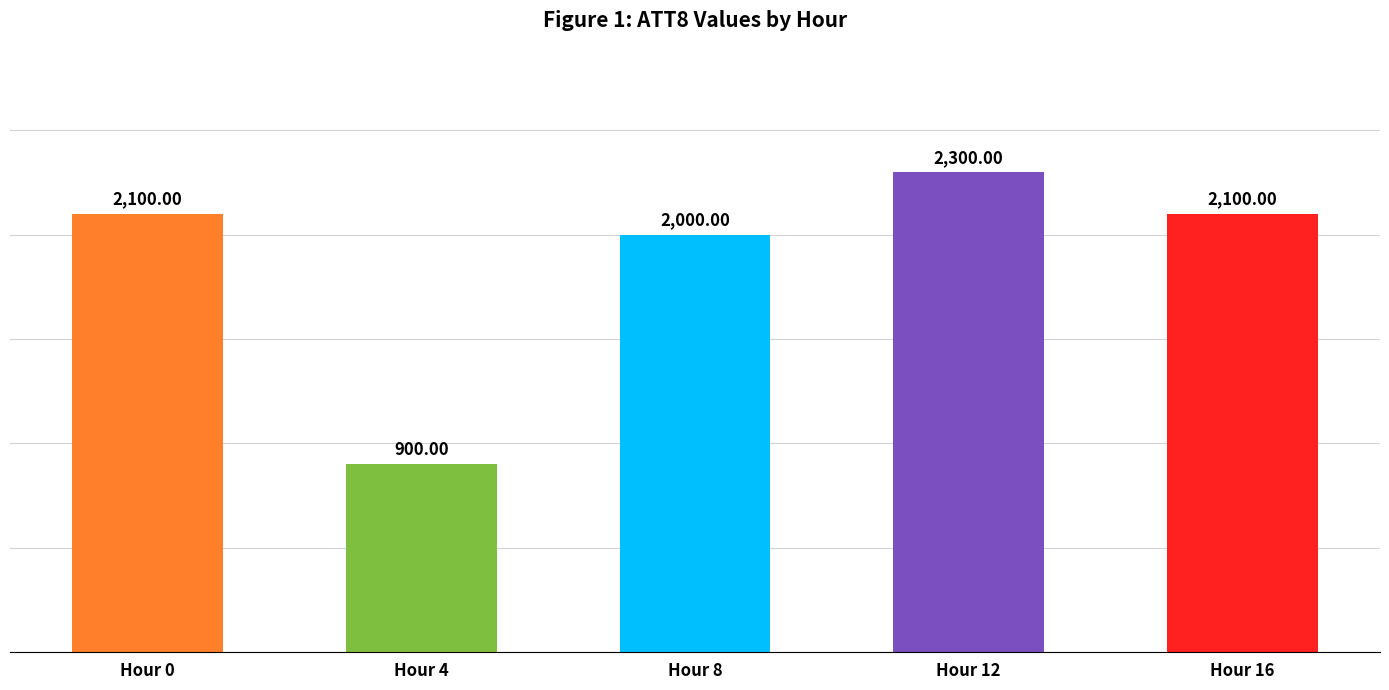

What is the difference between the second highest and second lowest values?

100